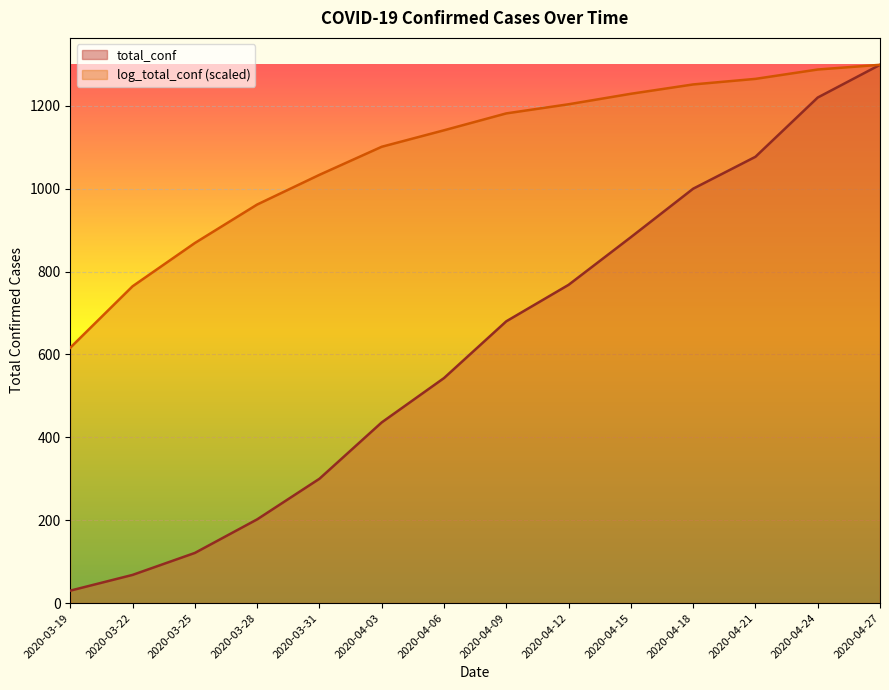

Between 2020-04-06 and 2020-04-09, which series saw the biggest shift?

total_conf